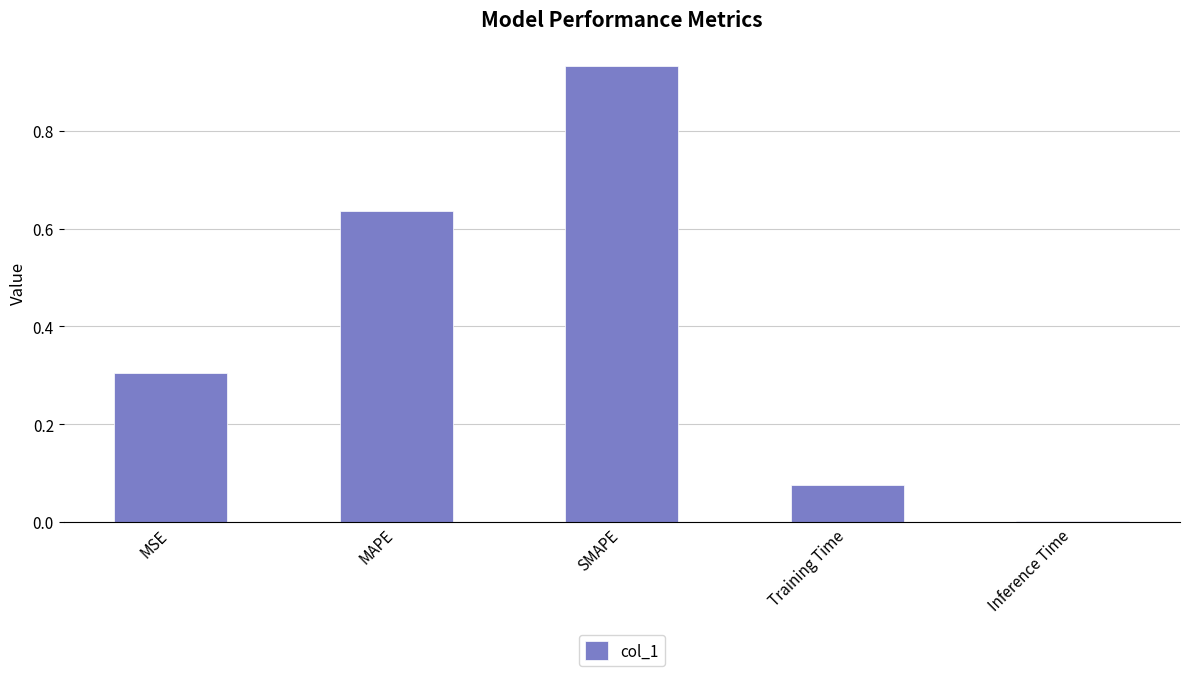

Which category has the highest value across all series?

SMAPE